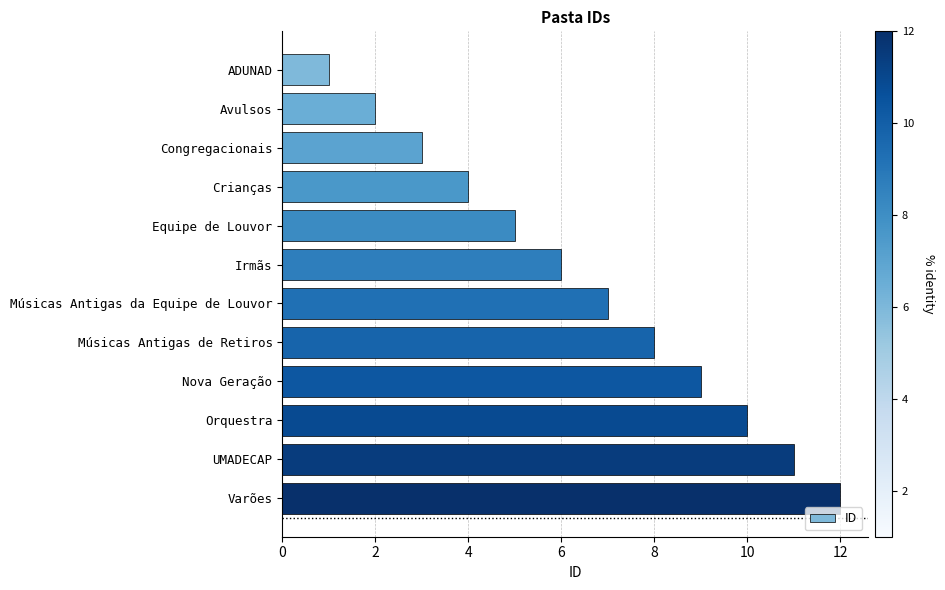

True or false: the data shows 11 at UMADECAP.

True